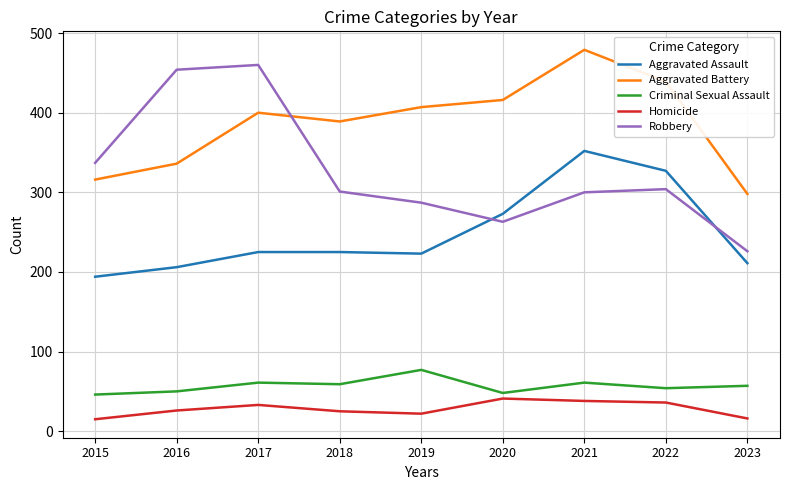

Which series changed the most between 2015 and 2022?

Aggravated Assault